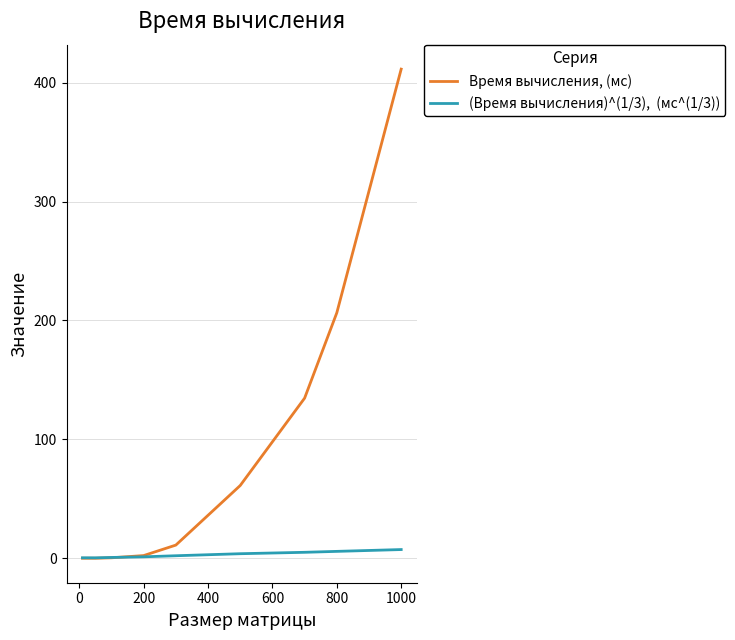

What is the maximum value shown in the chart?

411.3